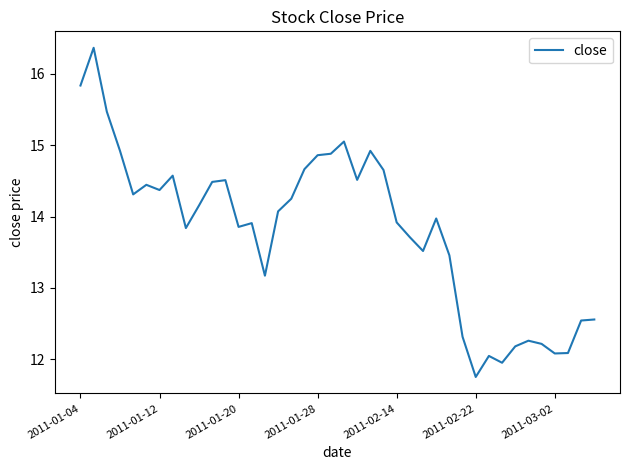

What is the greatest value displayed?

16.4